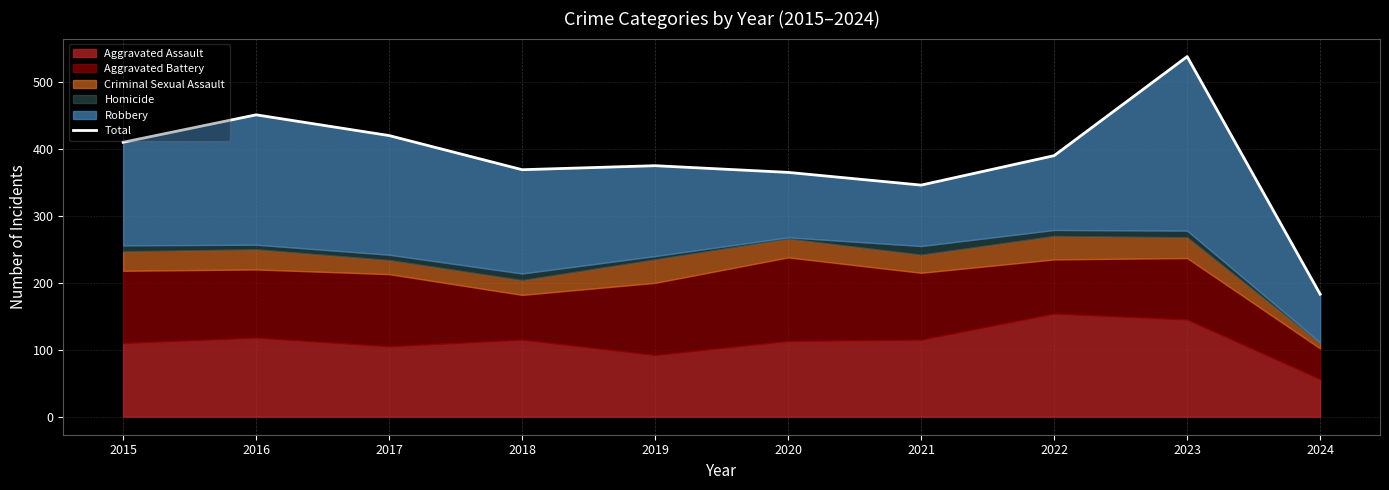

The value at 2017 is 132. True or false?

False